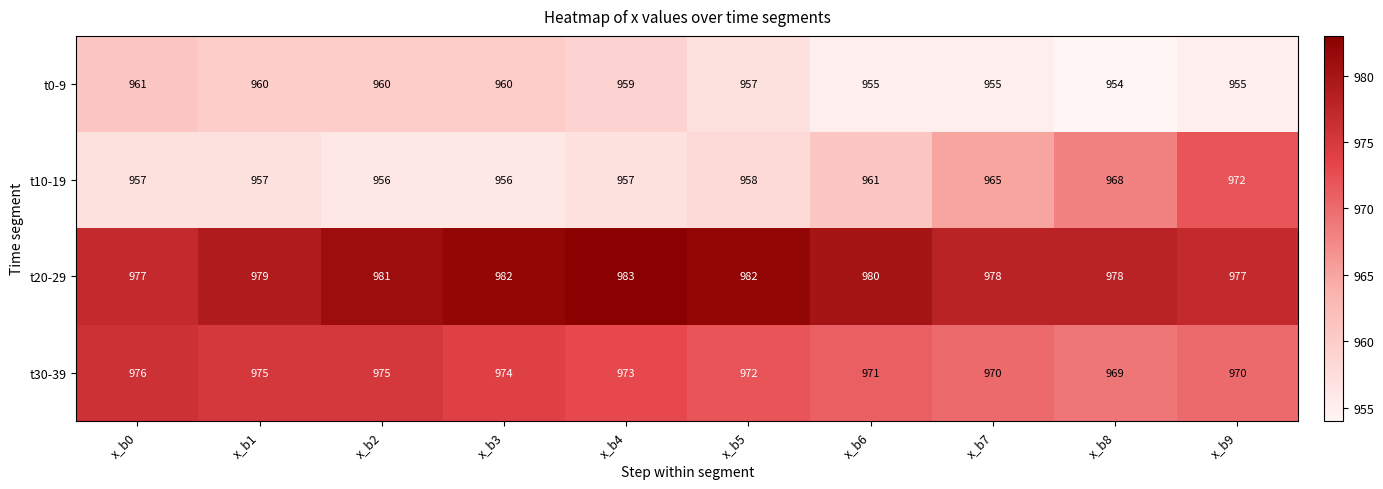

At which category is the sum across all series the highest?

x_b9